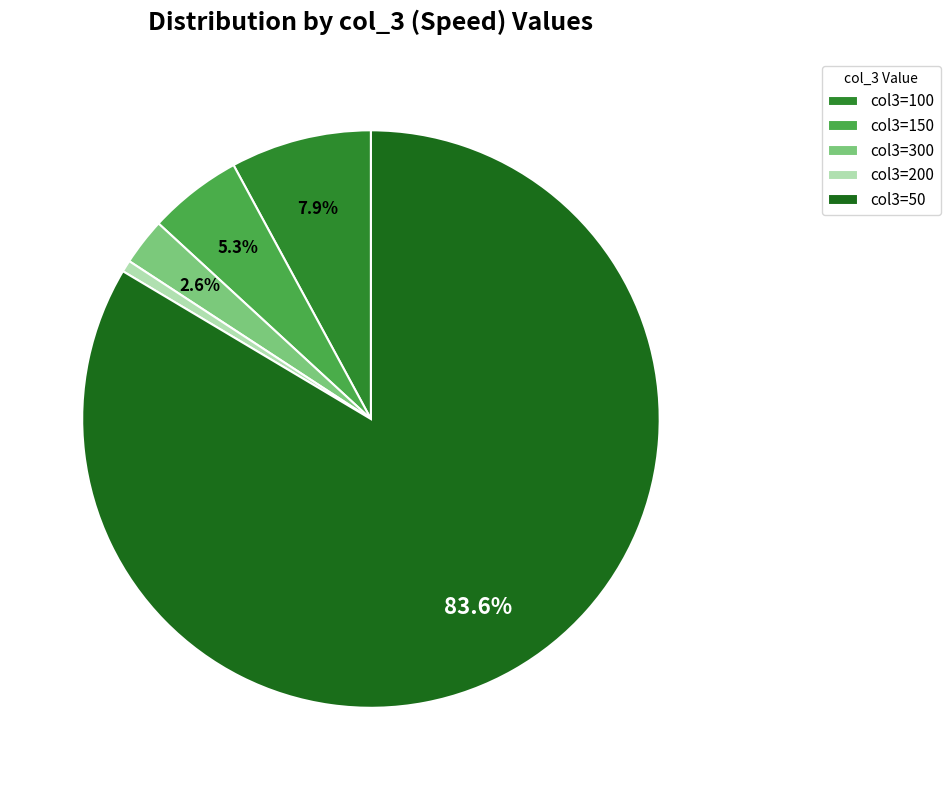

What is the largest slice in the pie chart?

col3=50